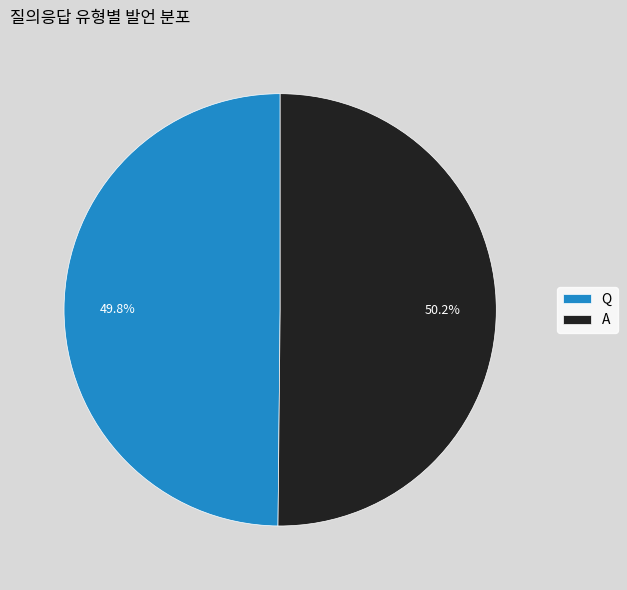

Approximately how many times larger is the value at A compared to Q?

1.0